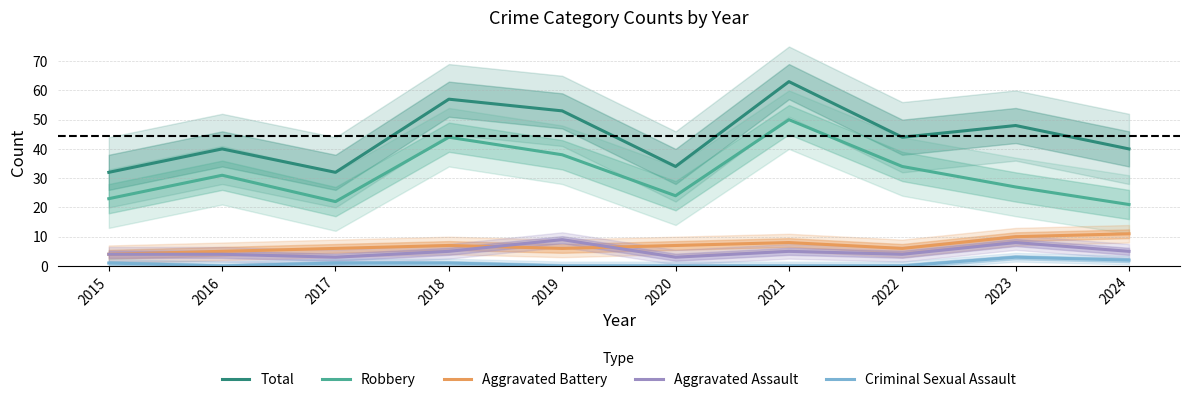

List the labels in order of Total value, largest first.

2021, 2018, 2019, 2023, 2022, 2016, 2024, 2020, 2015, 2017